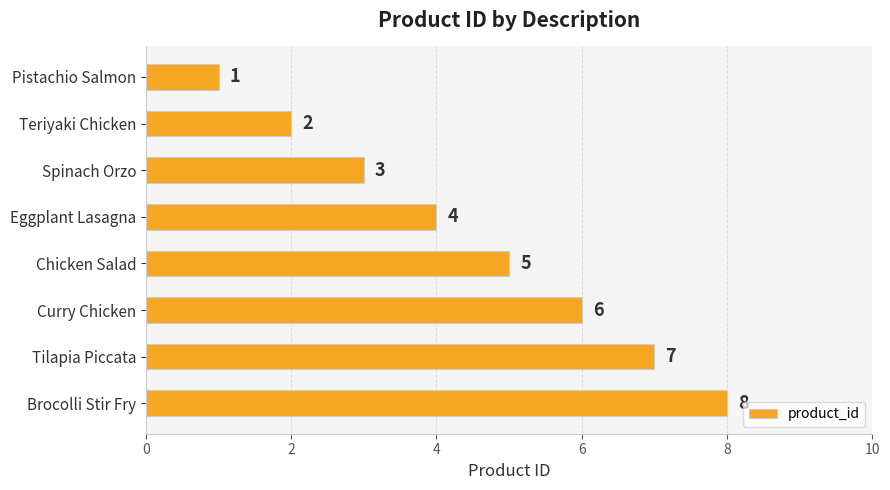

What is the difference between the maximum and minimum values?

7